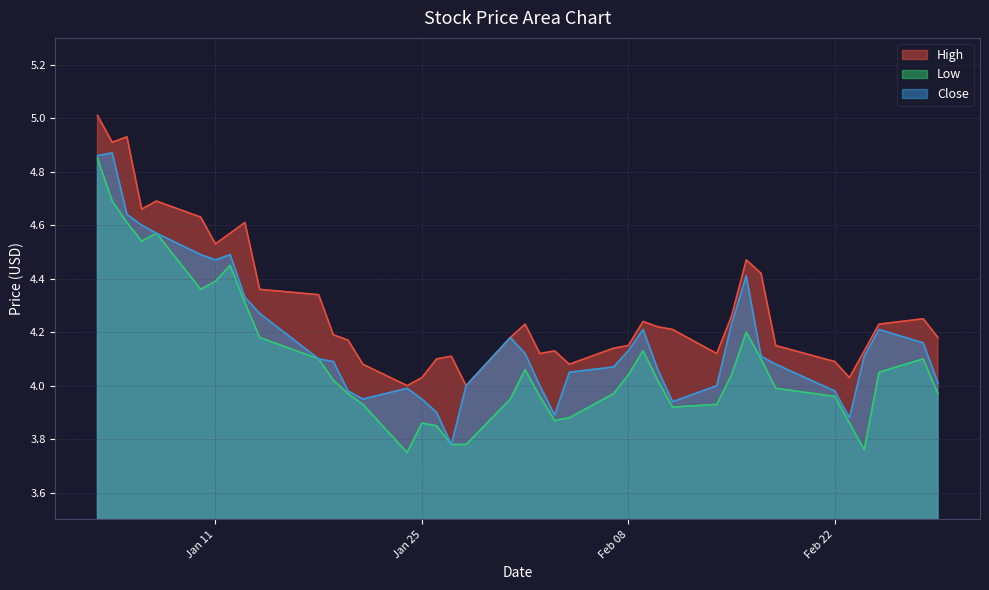

What is the difference between the second highest and minimum values in the Close series?

1.1